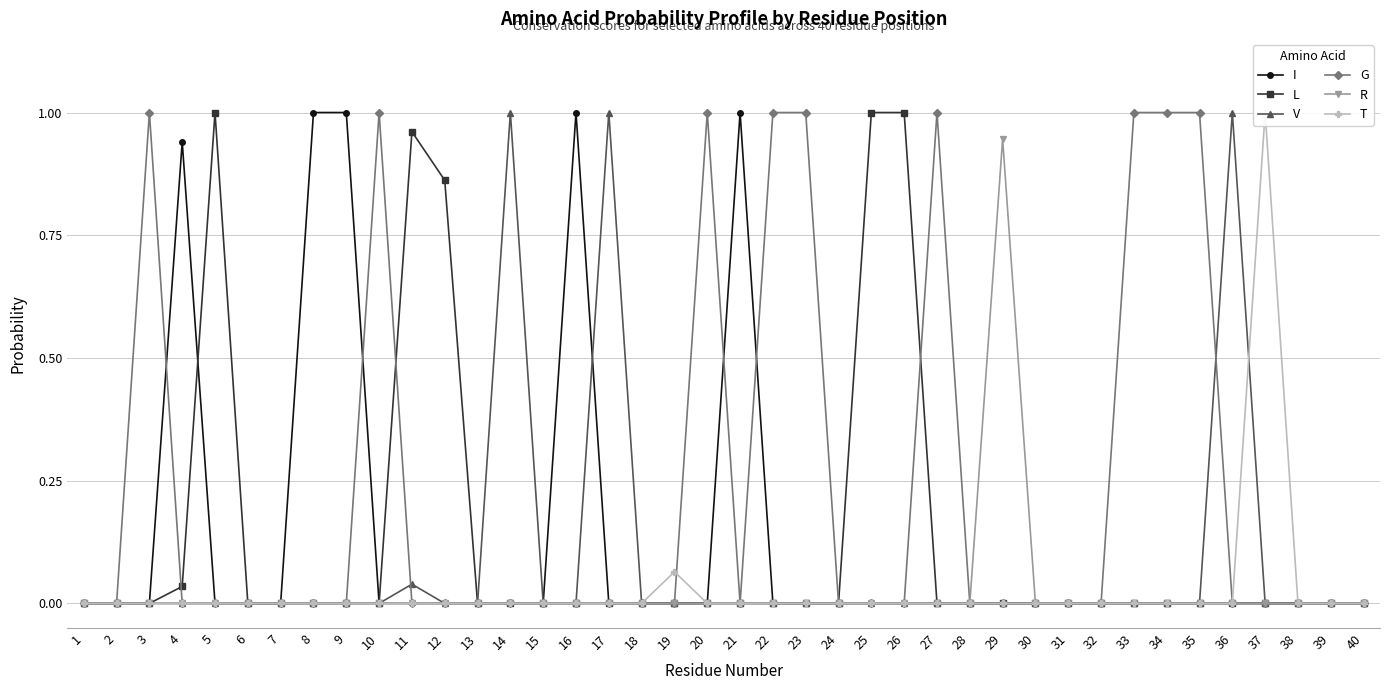

At 20, list the series in order from smallest to largest.

I, L, V, R, T, G